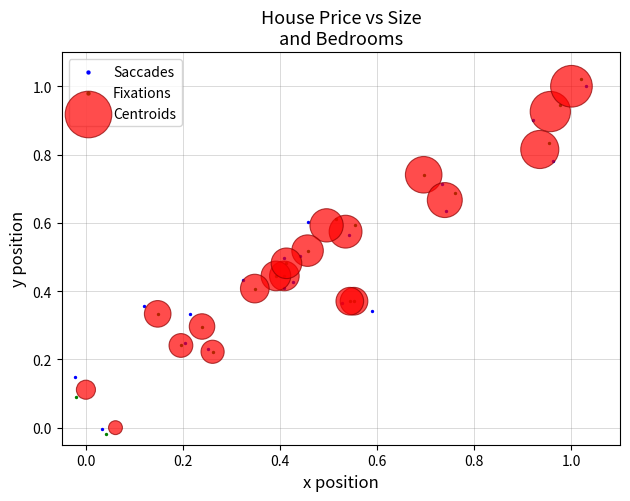

Which series has the largest Y range (max minus min)?

Fixations